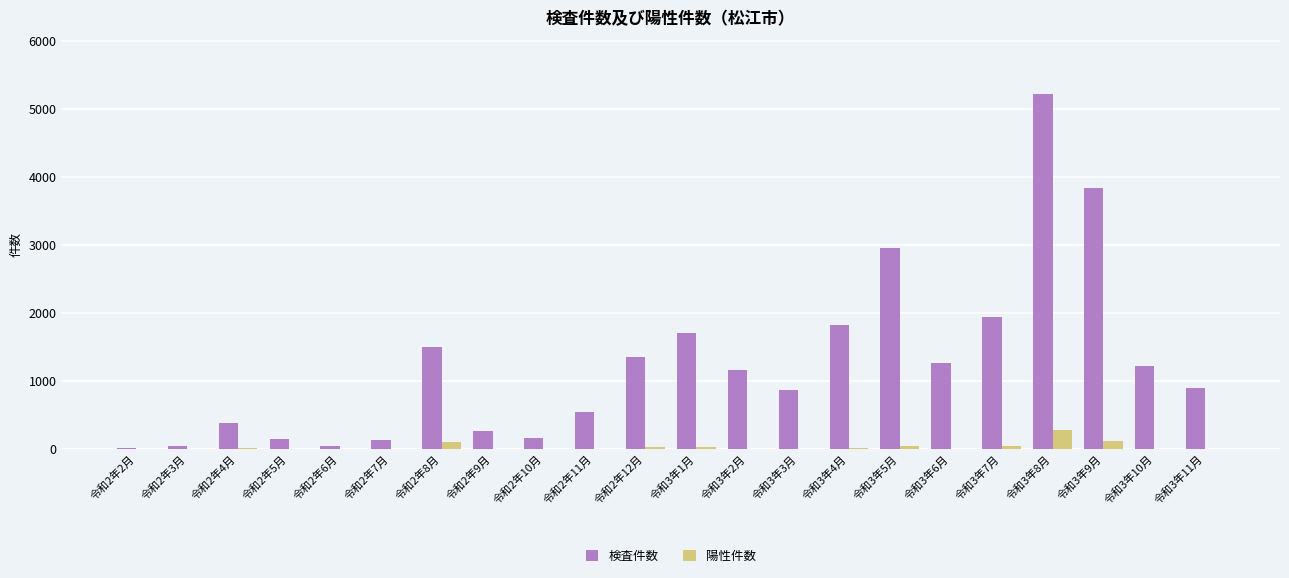

The value of 検査件数 at 令和3年2月 is 459. True or false?

False